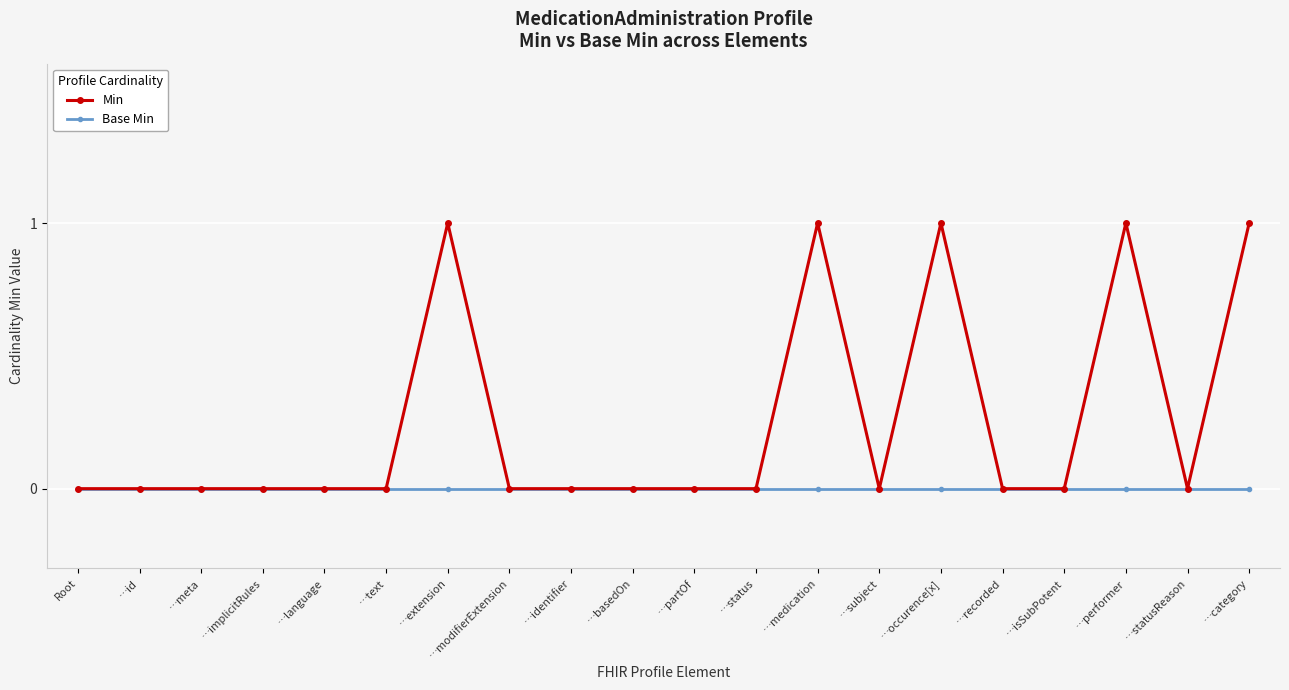

Which series has the largest total across all categories?

Min